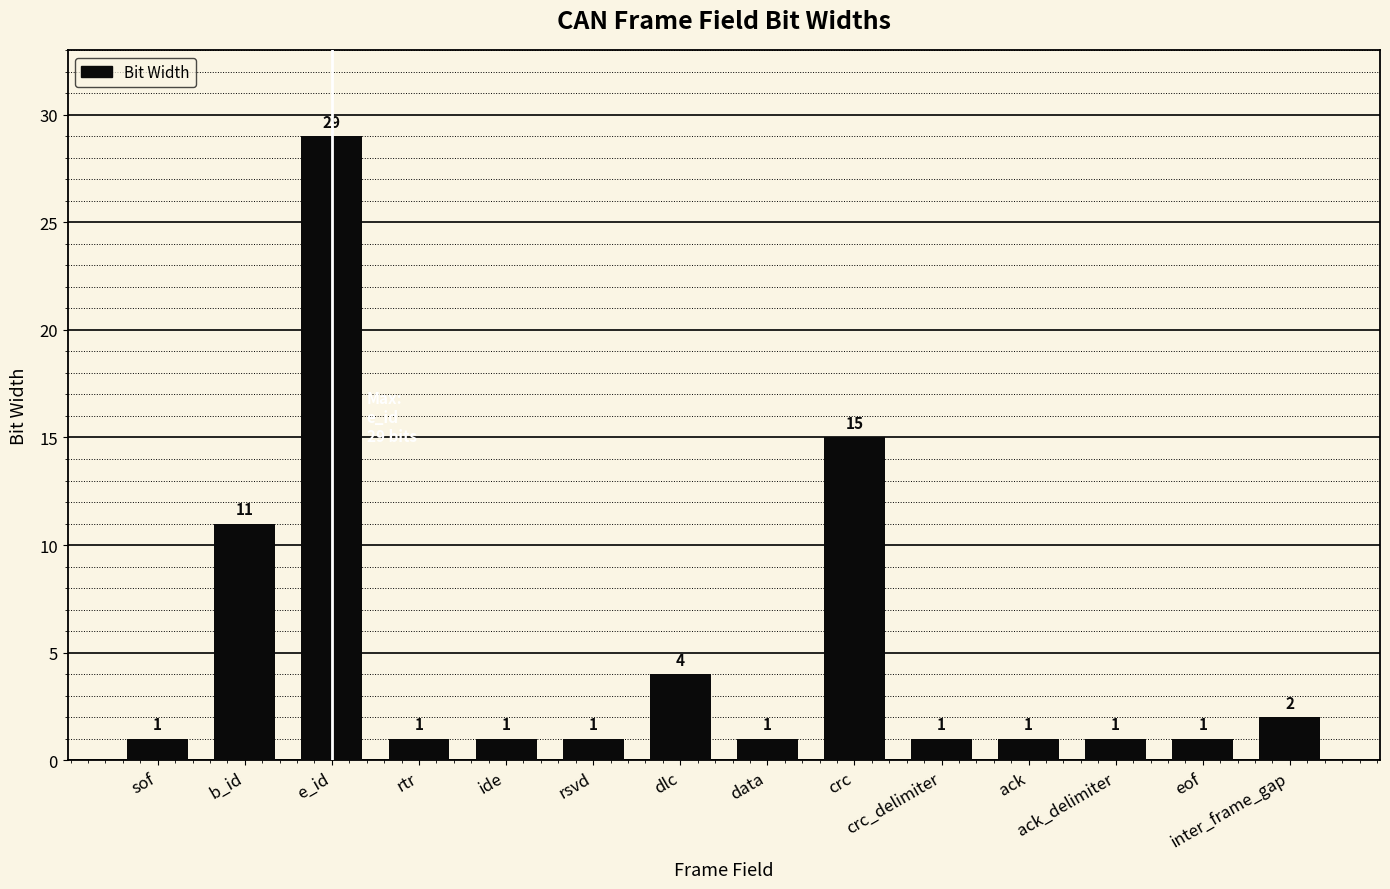

What value does the data have at data?

1